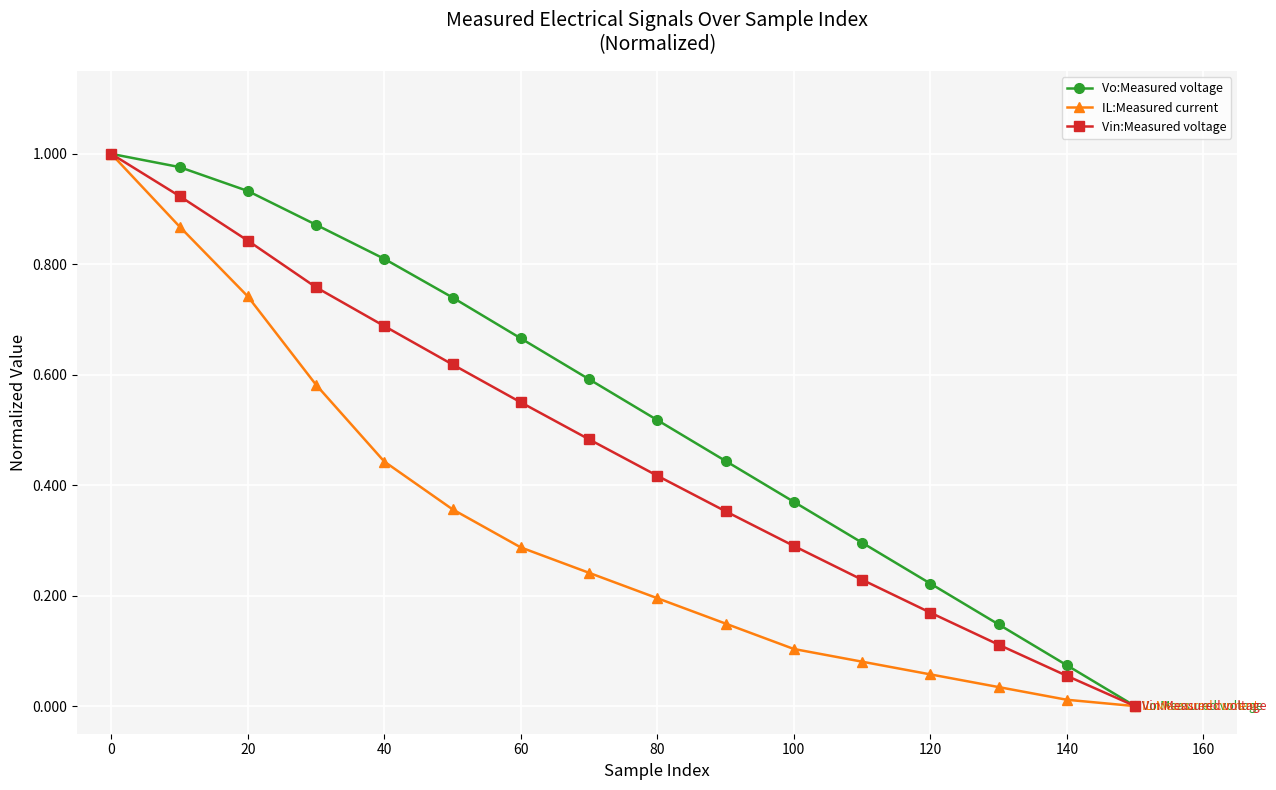

Which series has the largest total across all categories?

Vo:Measured voltage